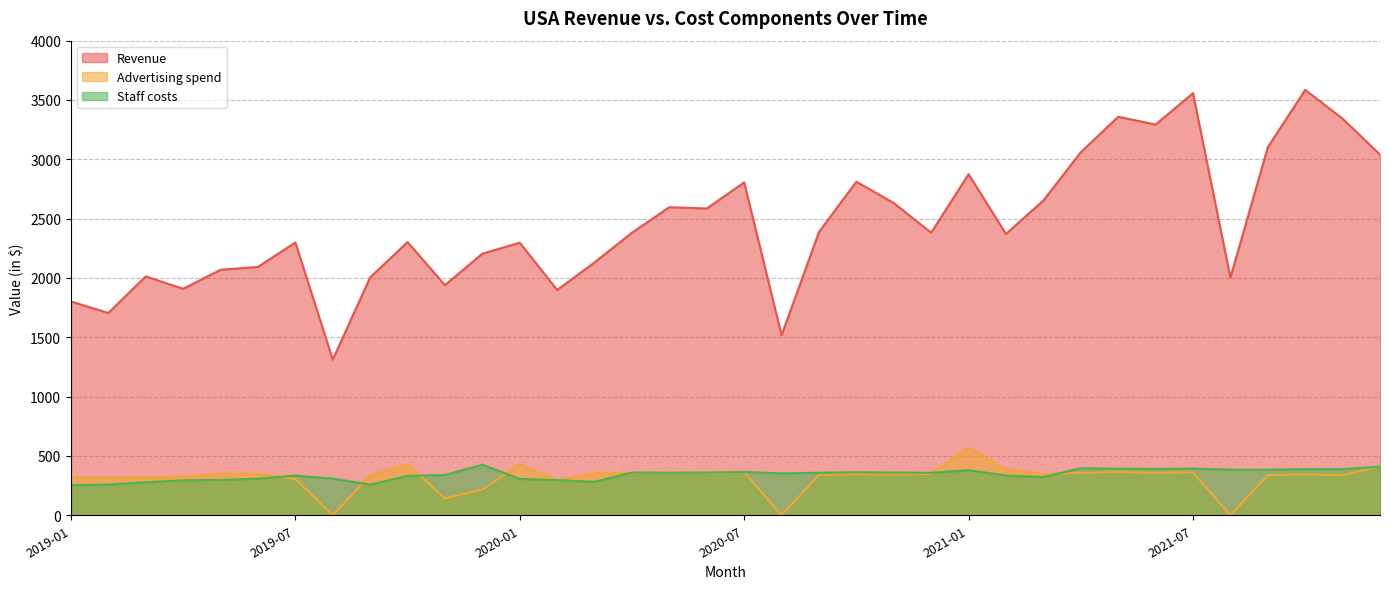

True or false: Advertising spend and Revenue intersect in this chart.

False